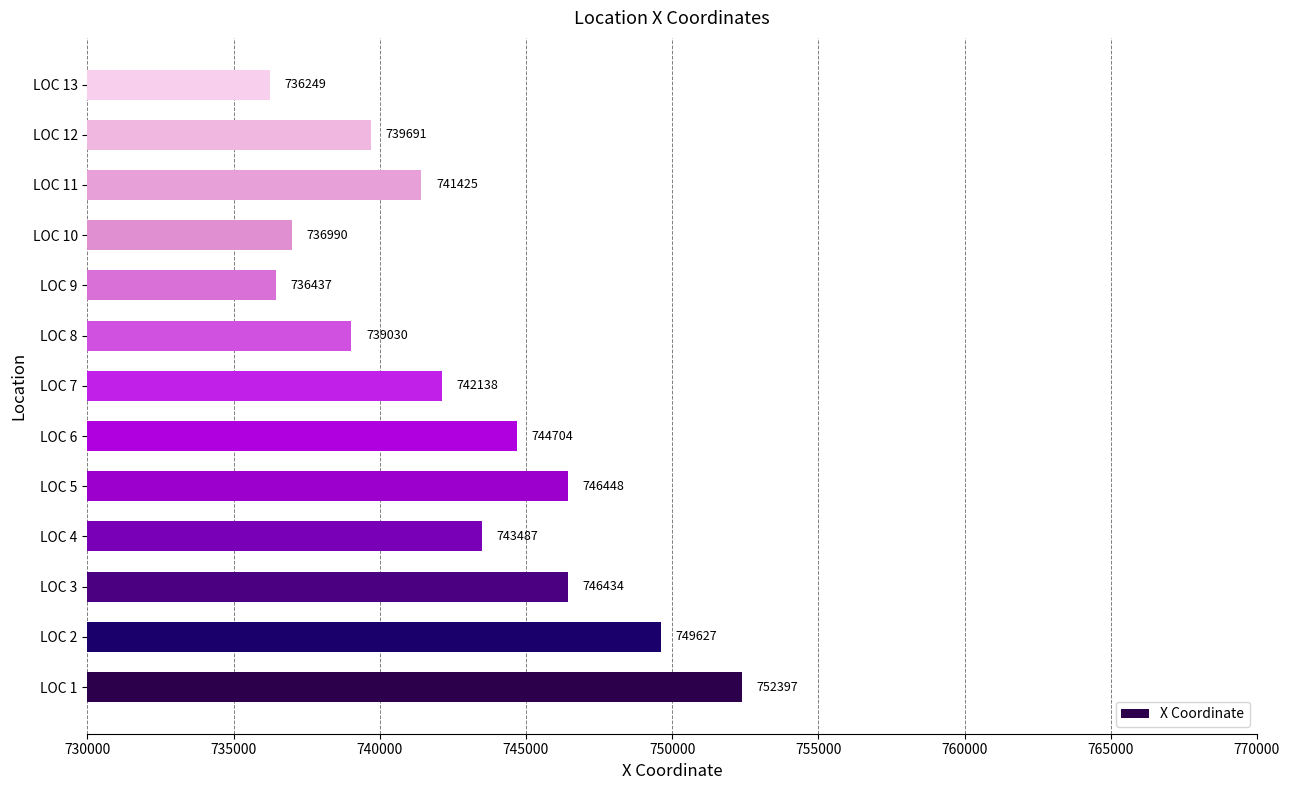

Reading bottom to top, transcribe all the data shown in this chart.

752397	749627	746434	743487	746448	744704	742138	739030	736437	736990	741425	739691	736249